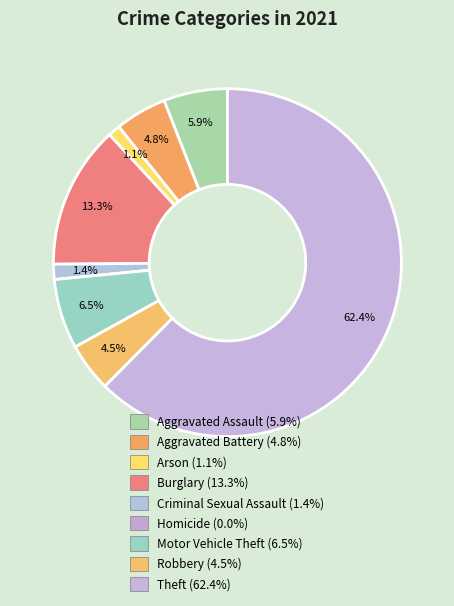

How many segments does this pie chart have?

9